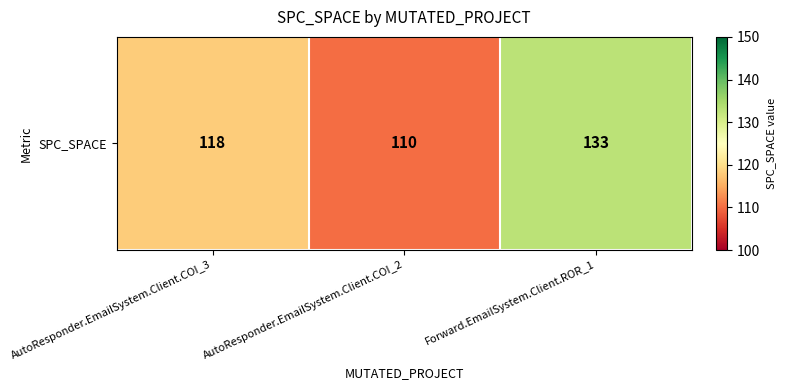

What is the sum of the values at Forward.EmailSystem.Client.ROR_1 and AutoResponder.EmailSystem.Client.COI_2?

243